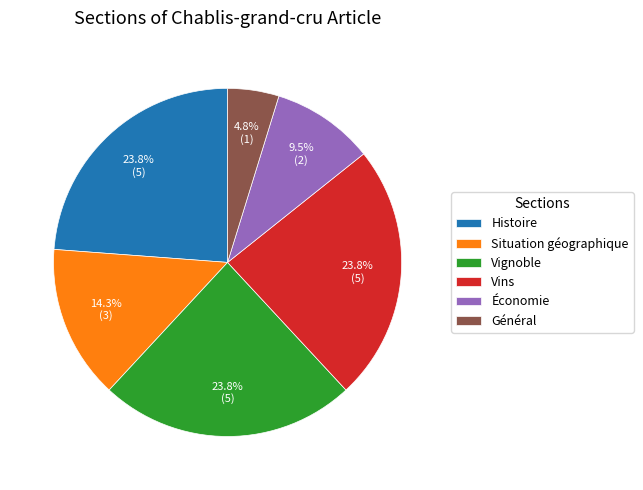

Which slice is the smallest?

Général